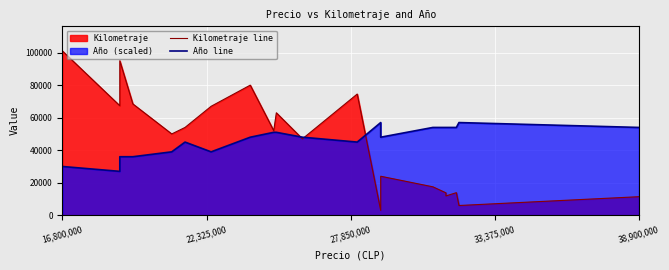

Which category has the highest value in the Kilometraje line series?

16,800,000